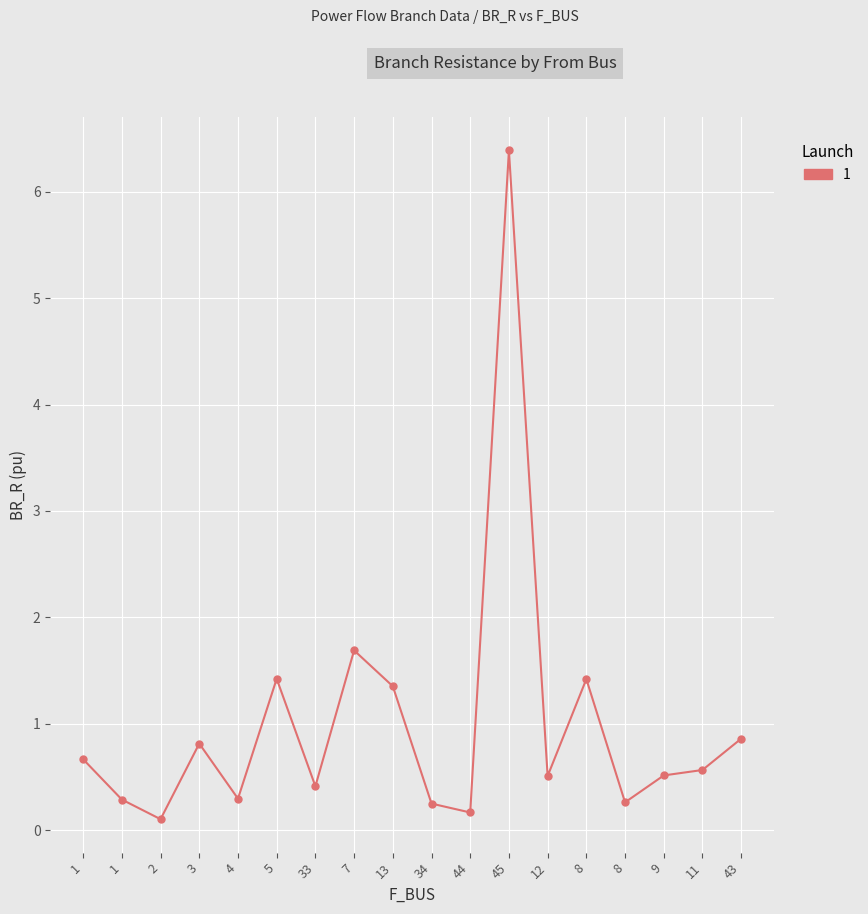

What is the difference between the values at 45 and 34?

6.1